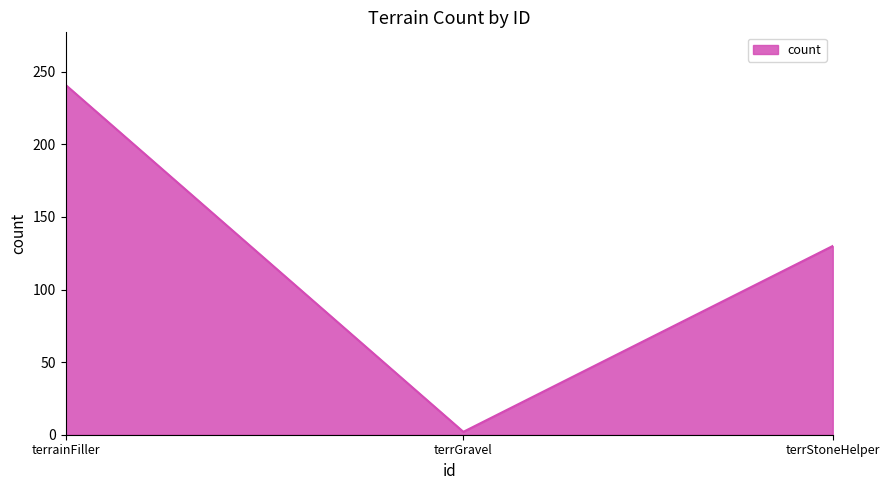

Between terrStoneHelper and terrainFiller, which is larger?

terrainFiller